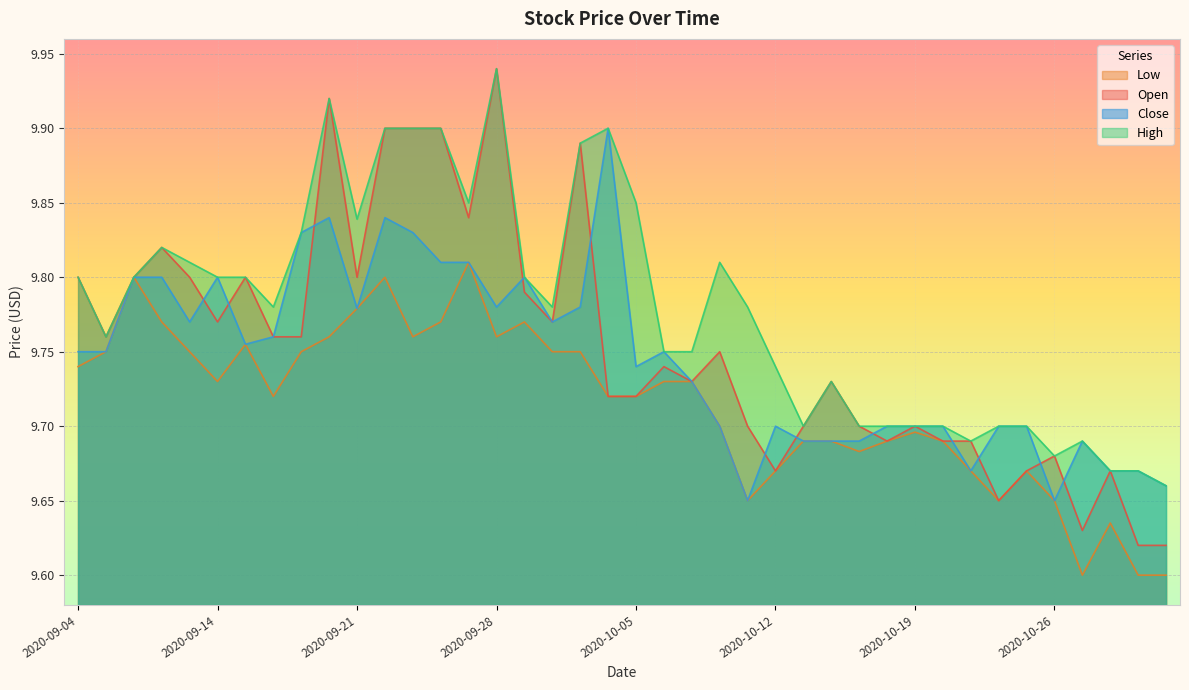

What is the total value across all series at 2020-10-26?

38.7